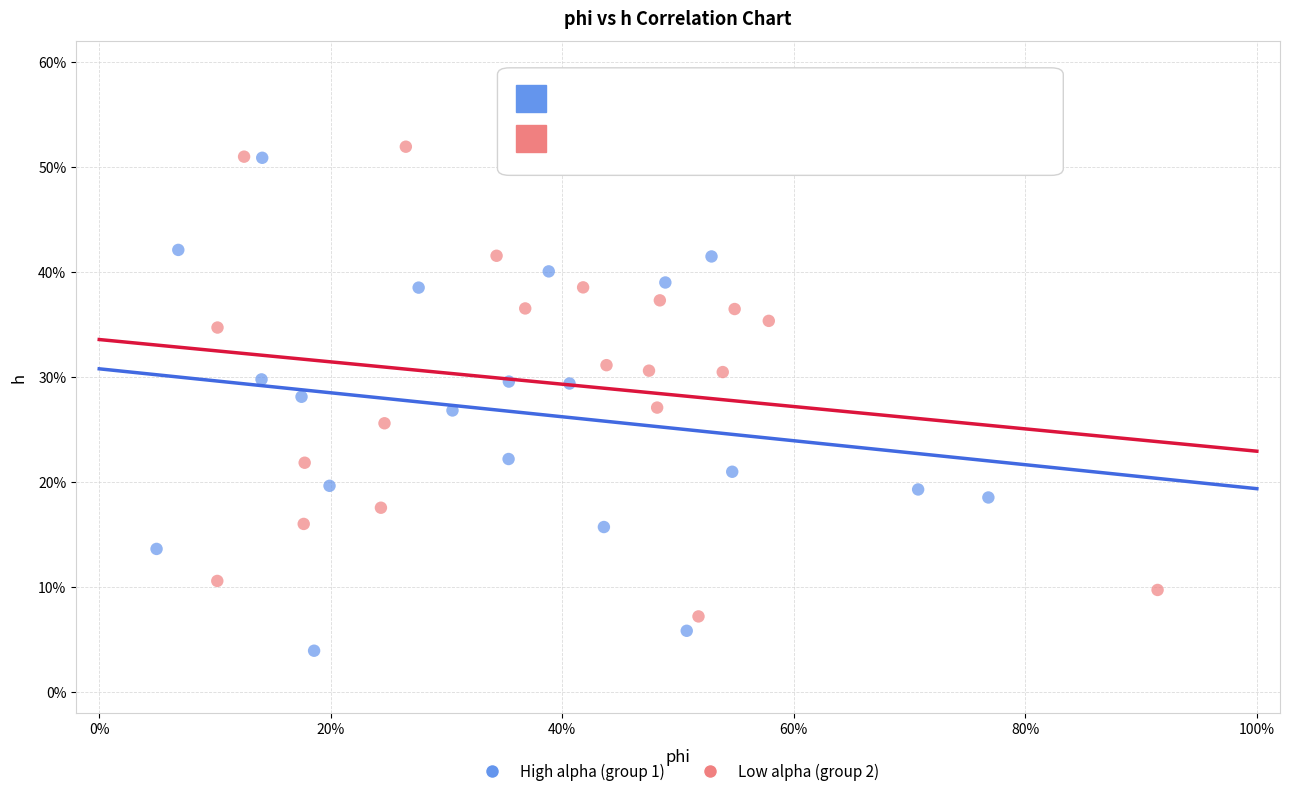

What are all the series names shown in the legend?

High alpha (group 1), Low alpha (group 2)